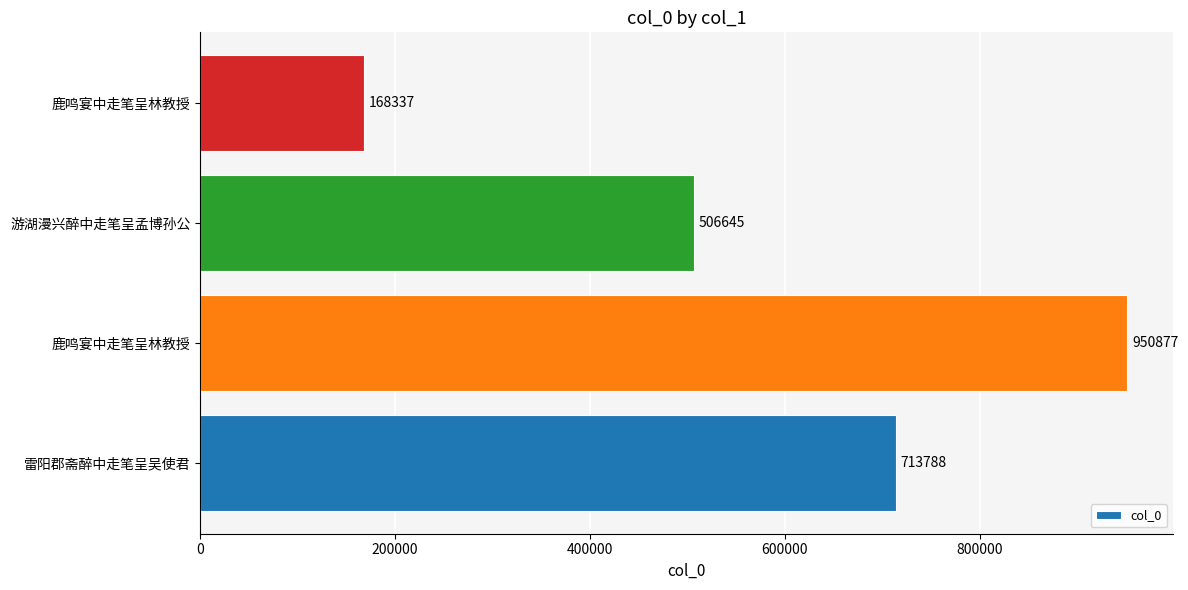

What is the smallest value displayed?

168337